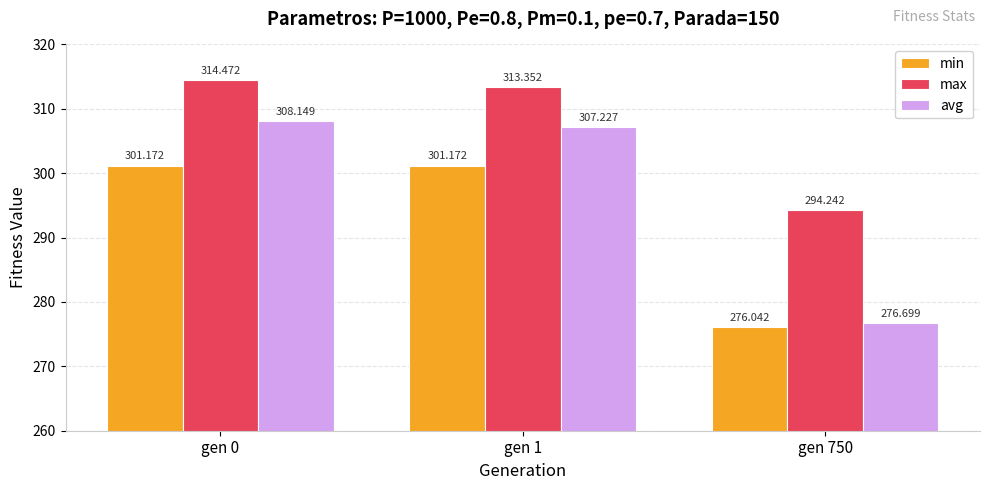

How many data points in avg are above 307?

2